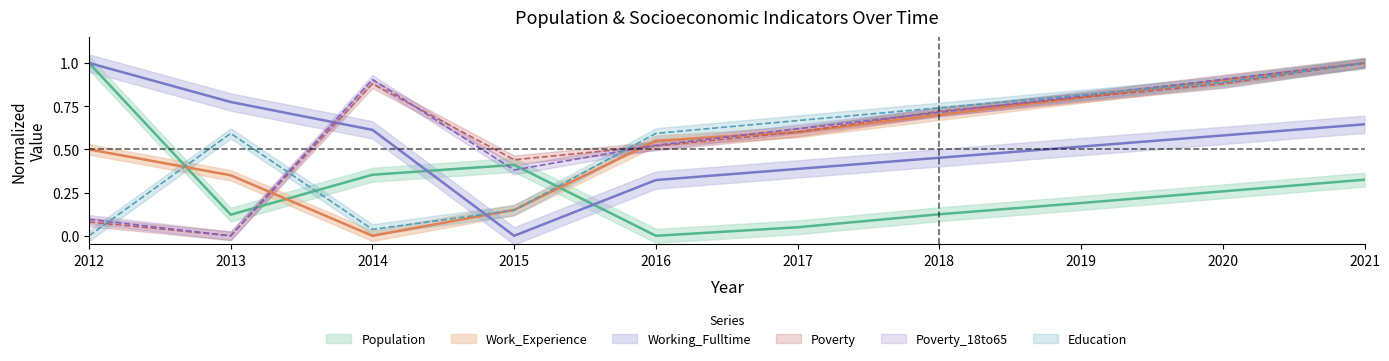

How many lines are shown in the chart?

6